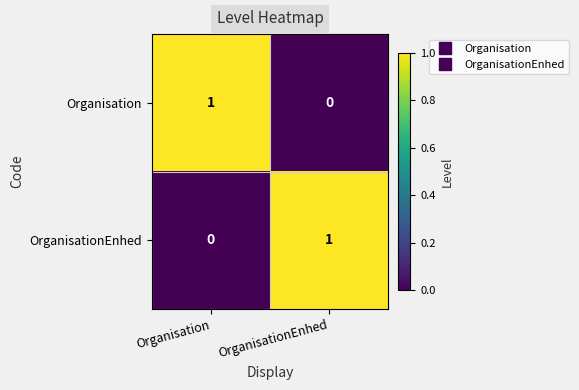

At Organisation, list the series in order from largest to smallest.

Organisation, OrganisationEnhed